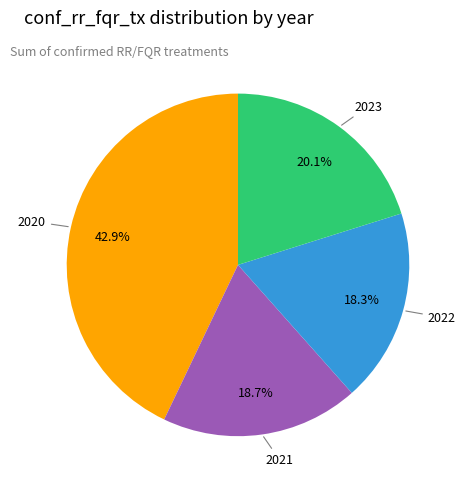

How much of the chart is everything except 2023?

79.9%